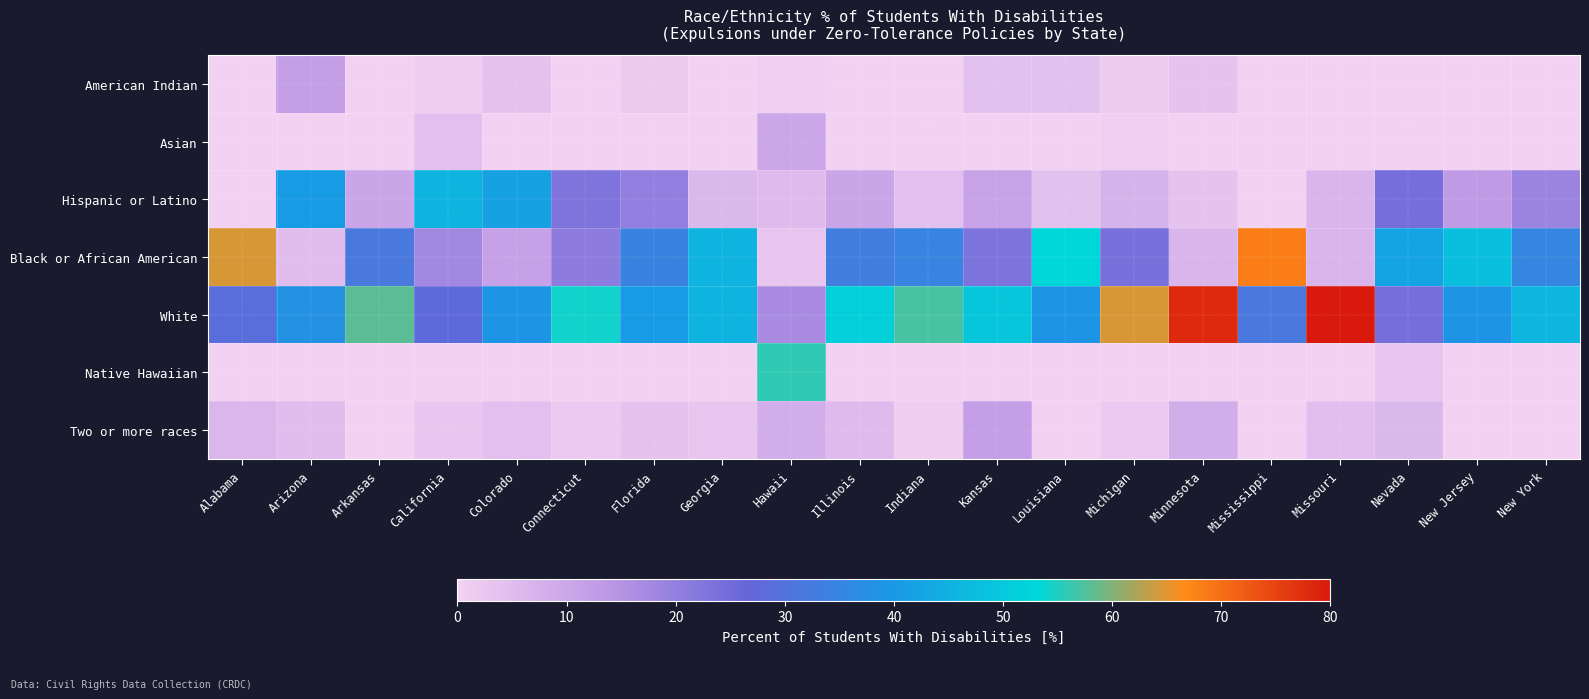

Reading left to right, extract all data points from this chart.

American Indian: Alabama=0.0	Arizona=11.9	Arkansas=0.0	California=1.1	Colorado=3.5	Connecticut=0.0	Florida=1.8	Georgia=0.0	Hawaii=0.7	Illinois=0.0	Indiana=0.0	Kansas=4.0	Louisiana=3.9	Michigan=1.5	Minnesota=3.4	Mississippi=0.0	Missouri=0.0	Nevada=0.0	New Jersey=0.0	New York=0.0
Asian: Alabama=0.0	Arizona=0.0	Arkansas=0.0	California=4.3	Colorado=0.0	Connecticut=0.0	Florida=0.0	Georgia=0.0	Hawaii=10.2	Illinois=0.0	Indiana=0.0	Kansas=0.0	Louisiana=0.0	Michigan=0.8	Minnesota=0.0	Mississippi=0.0	Missouri=0.0	Nevada=0.0	New Jersey=0.0	New York=0.0
Hispanic or Latino: Alabama=0.0	Arizona=40.5	Arkansas=10.5	California=45.9	Colorado=41.7	Connecticut=22.9	Florida=20.2	Georgia=6.1	Hawaii=5.1	Illinois=10.5	Indiana=4.2	Kansas=11.1	Louisiana=3.9	Michigan=7.3	Minnesota=3.4	Mississippi=0.0	Missouri=6.7	Nevada=24.2	New Jersey=13.0	New York=18.9
Black or African American: Alabama=64.5	Arizona=4.8	Arkansas=31.6	California=17.7	Colorado=11.3	Connecticut=20.8	Florida=34.2	Georgia=45.5	Hawaii=3.1	Illinois=32.9	Indiana=34.7	Kansas=23.2	Louisiana=52.9	Michigan=23.9	Minnesota=6.8	Mississippi=68.2	Missouri=6.7	Nevada=42.4	New Jersey=47.8	New York=35.1
White: Alabama=29.0	Arizona=38.1	Arkansas=57.9	California=28.1	Colorado=39.1	Connecticut=54.2	Florida=40.4	Georgia=45.5	Hawaii=16.7	Illinois=51.3	Indiana=57.0	Kansas=49.5	Louisiana=39.2	Michigan=64.6	Minnesota=78.0	Mississippi=31.8	Missouri=79.8	Nevada=24.2	New Jersey=39.1	New York=46.0
Native Hawaiian: Alabama=0.0	Arizona=0.0	Arkansas=0.0	California=0.3	Colorado=0.0	Connecticut=0.0	Florida=0.0	Georgia=0.0	Hawaii=55.8	Illinois=0.0	Indiana=0.0	Kansas=0.0	Louisiana=0.0	Michigan=0.0	Minnesota=0.0	Mississippi=0.0	Missouri=0.0	Nevada=3.0	New Jersey=0.0	New York=0.0
Two or more races: Alabama=6.5	Arizona=4.8	Arkansas=0.0	California=2.6	Colorado=4.3	Connecticut=2.1	Florida=3.5	Georgia=2.9	Hawaii=8.5	Illinois=5.3	Indiana=1.0	Kansas=12.1	Louisiana=0.0	Michigan=1.9	Minnesota=8.5	Mississippi=0.0	Missouri=4.5	Nevada=6.1	New Jersey=0.0	New York=0.0